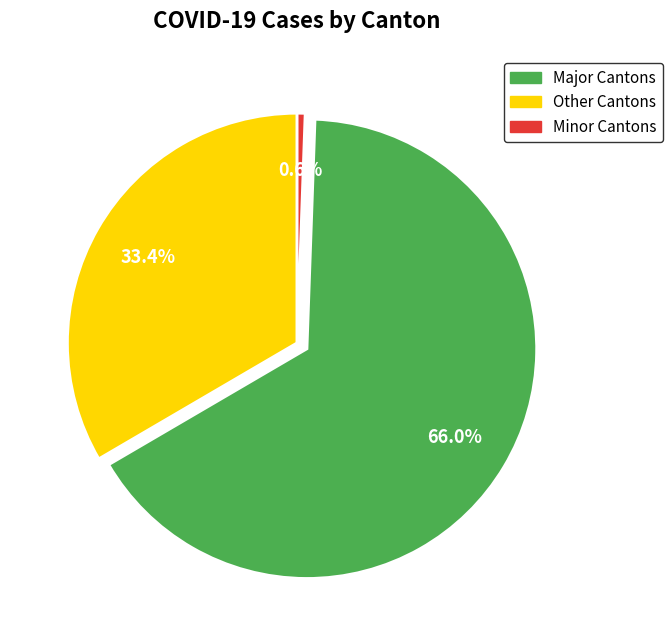

Is there any slice that represents more than half of the pie?

Yes